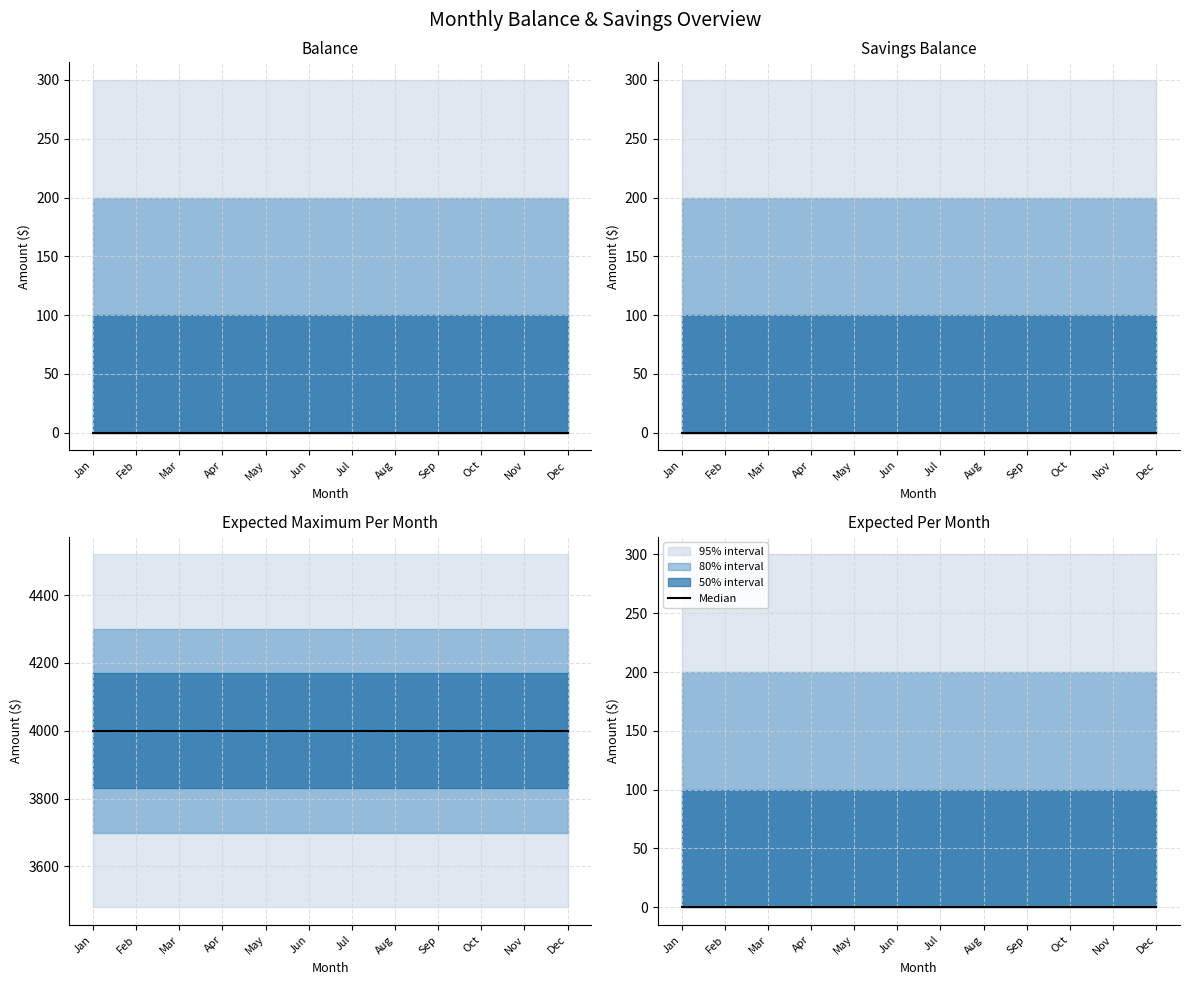

Which label corresponds to the largest value in the chart?

January